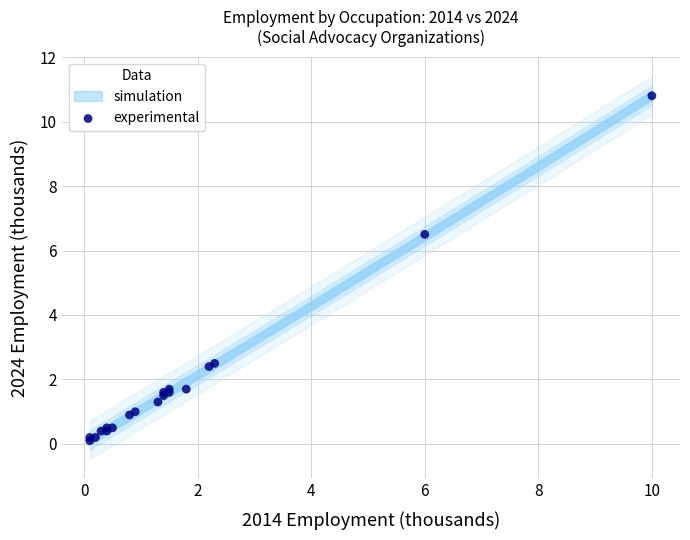

What Y value in the scatter plot is closest to 5?

6.5